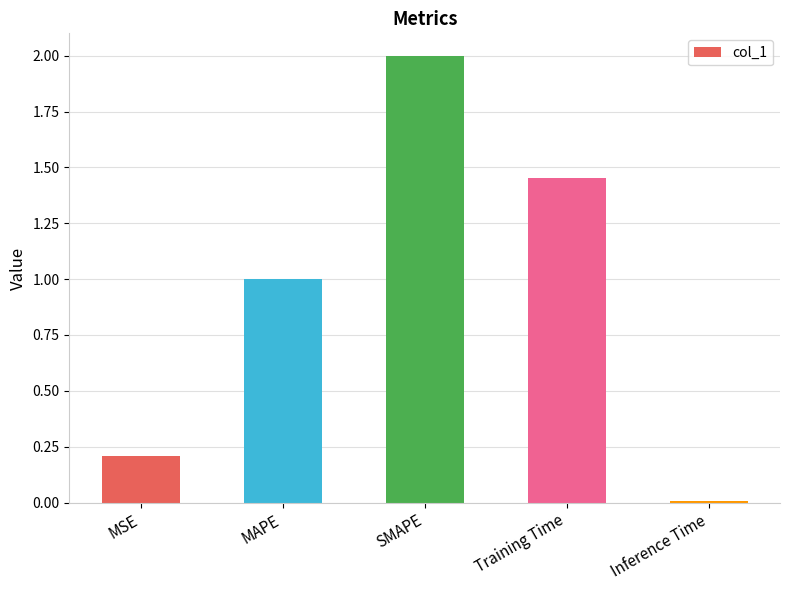

Is it true that the value at Inference Time is 0.0?

True